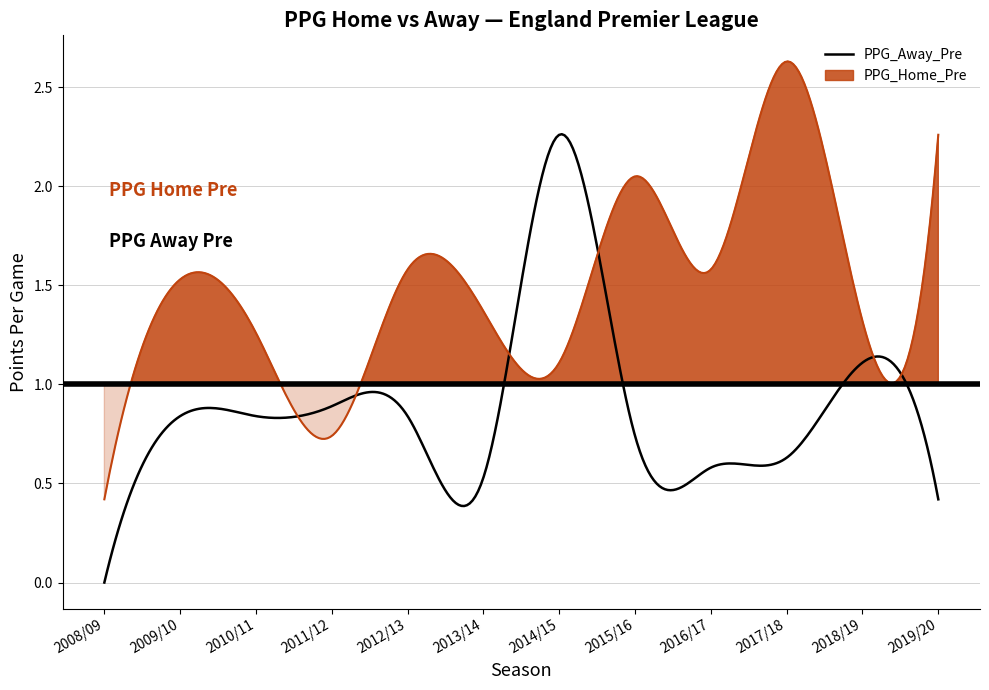

Where is ppg_home nearest to the value 1?

6